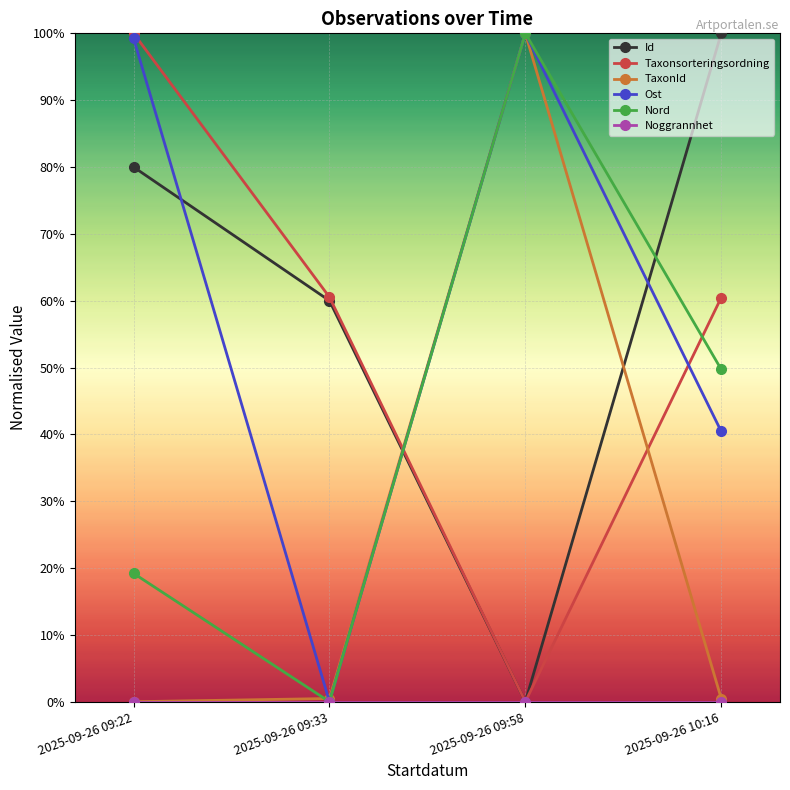

Which has a higher value, 2025-09-26 09:58 or 2025-09-26 10:16?

2025-09-26 10:16